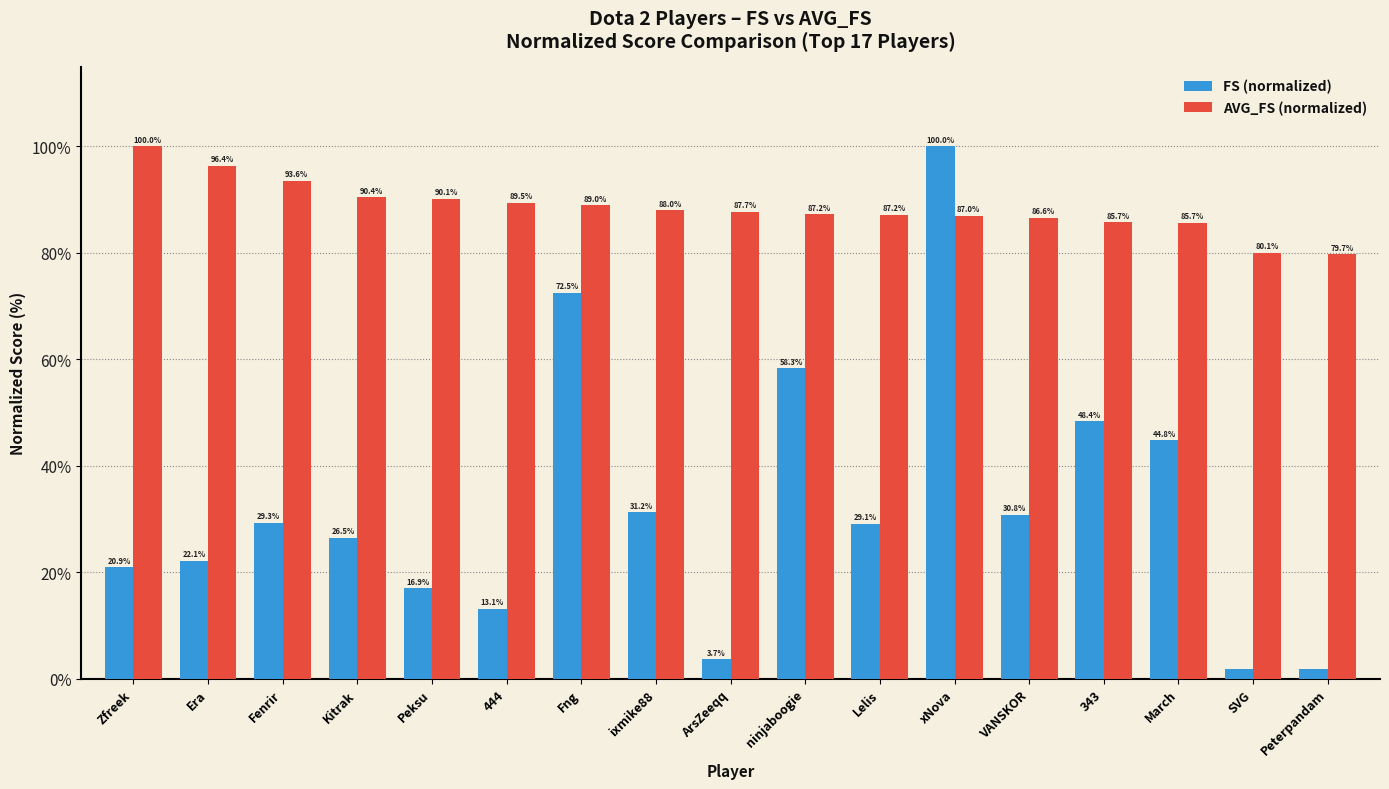

At which label is AVG_FS (normalized) closest to 89?

Fng